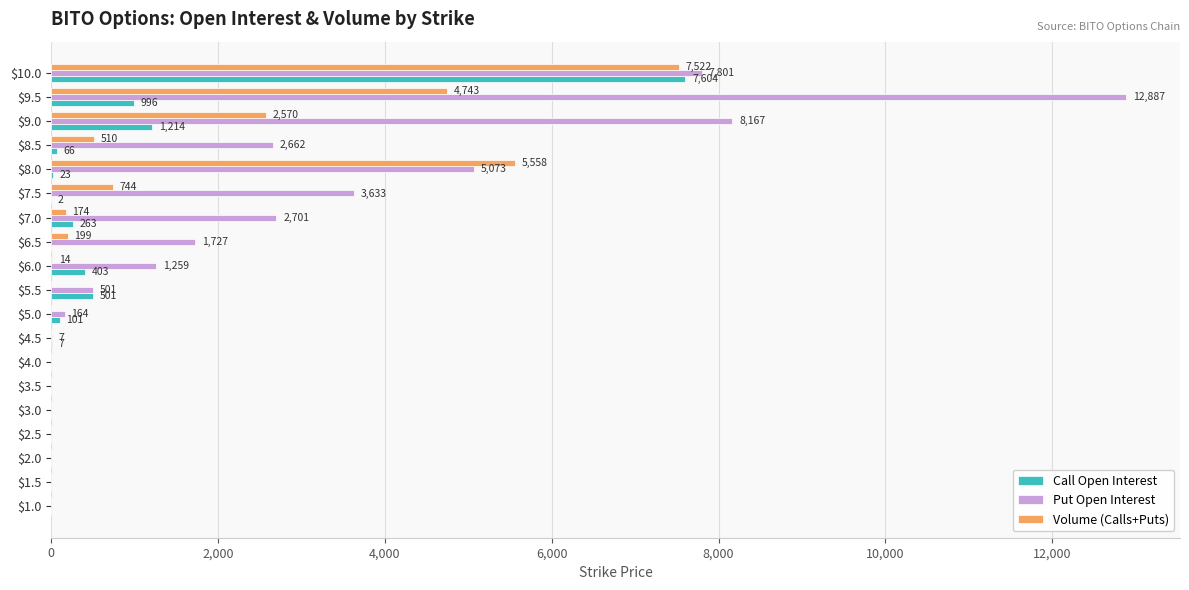

What is the total value across all series at $5.5?

1002